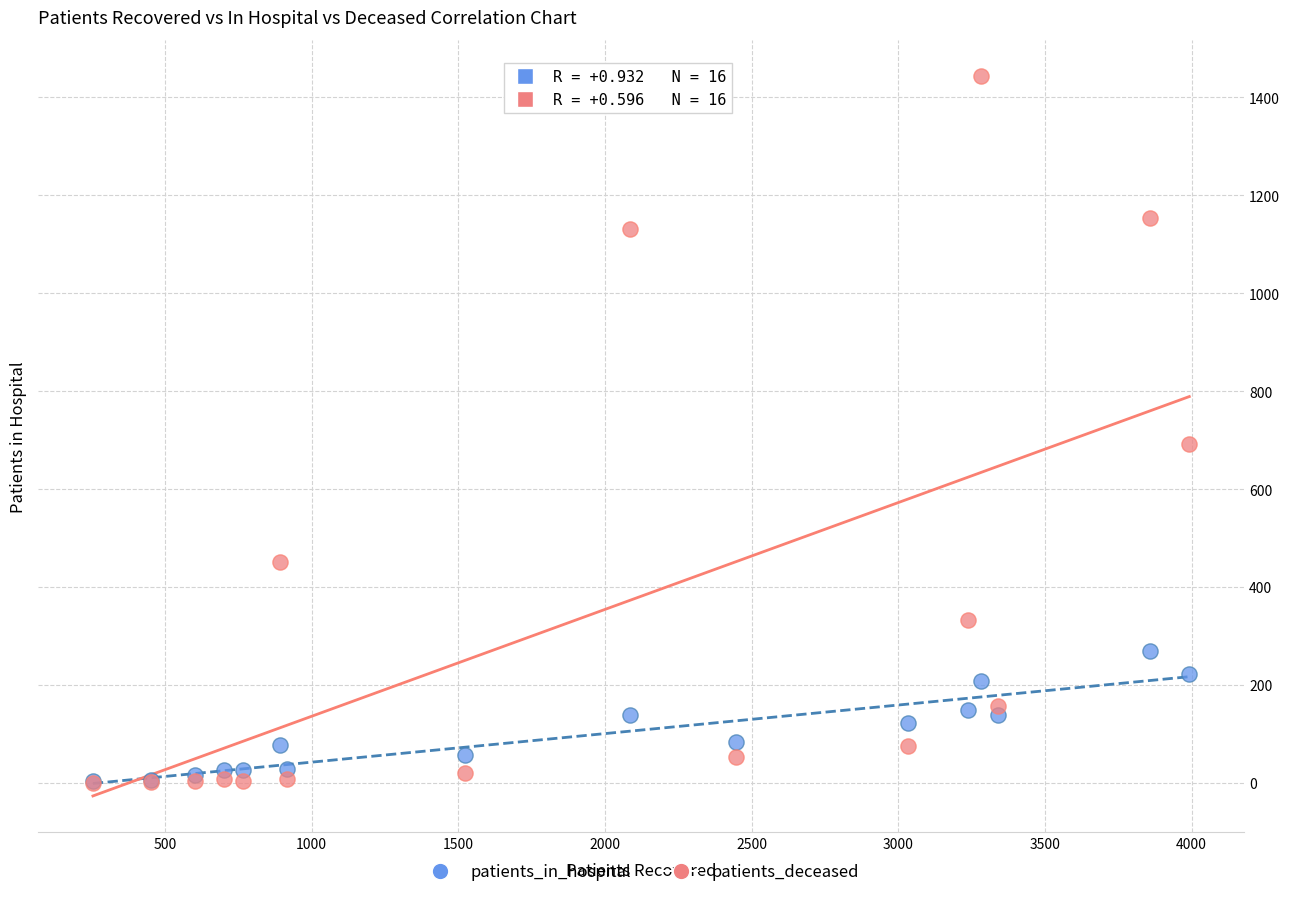

What are all the series names shown in the legend?

patients_in_hospital, patients_deceased